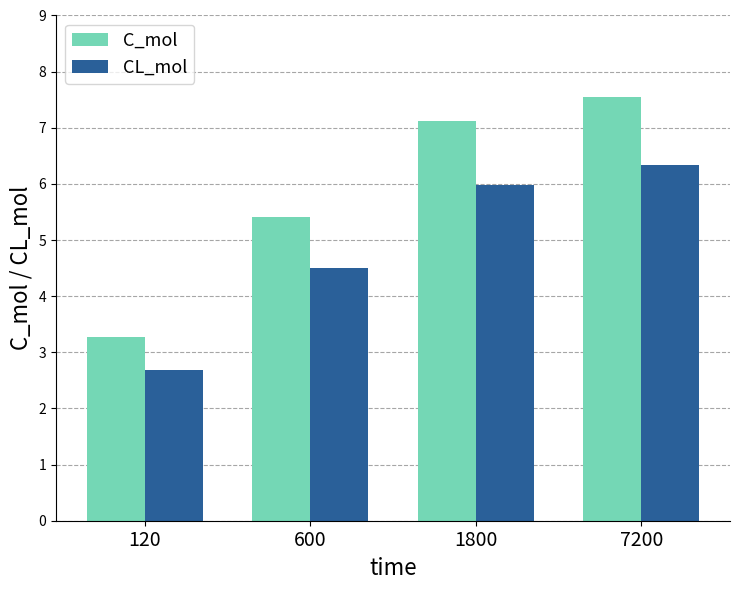

What is the difference between the highest and lowest values at 7200?

1.2